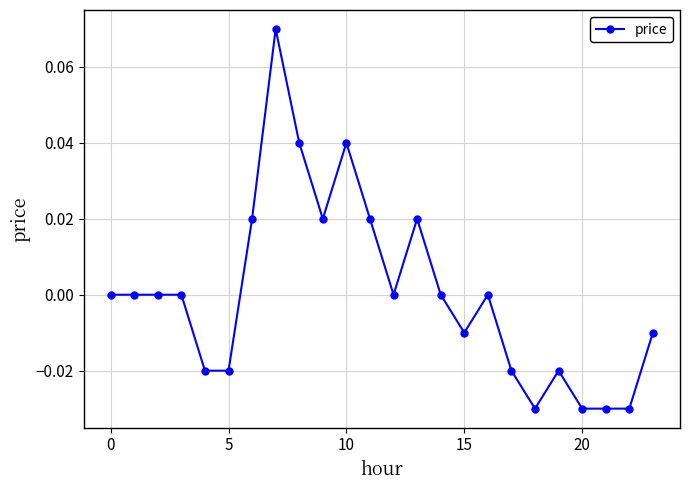

True or false: there are more than 2 points higher than both neighbors.

True